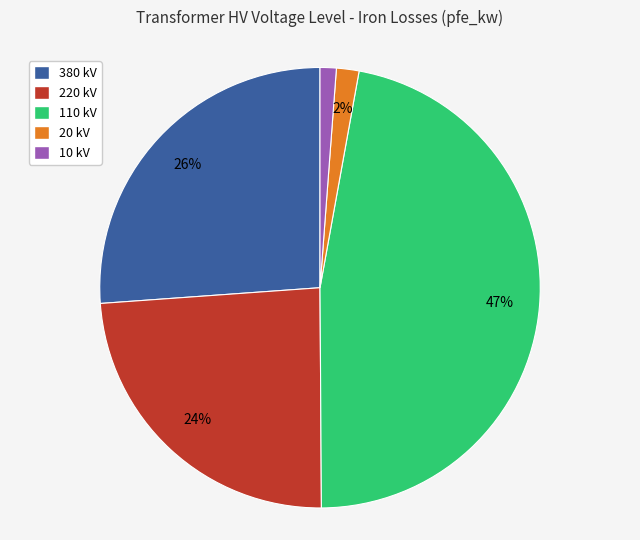

To the nearest percent, what is the average slice percentage?

20%